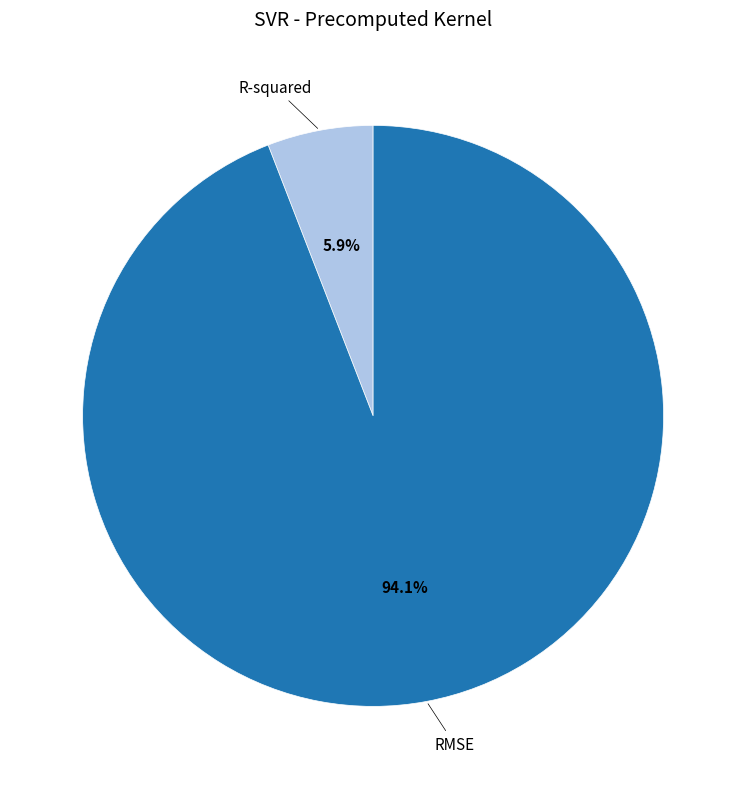

To the nearest percent, what portion does RMSE represent?

94%